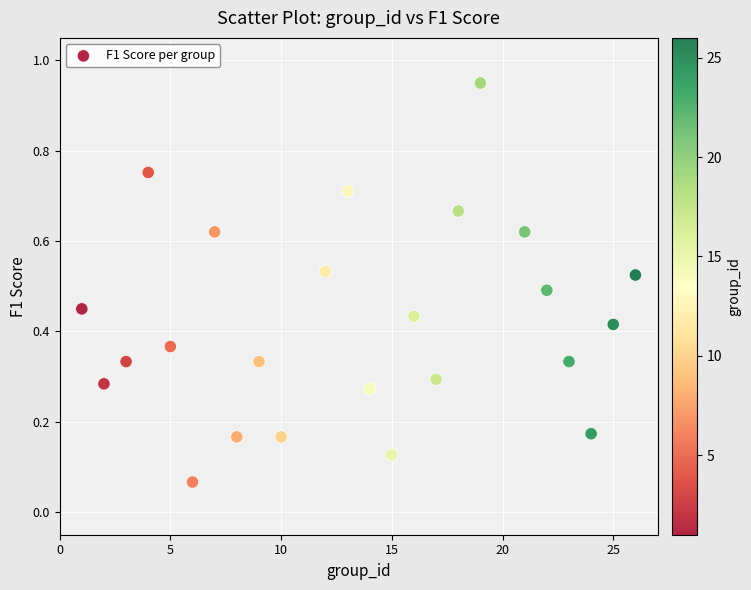

What is the range of Y values (max minus min)?

0.9